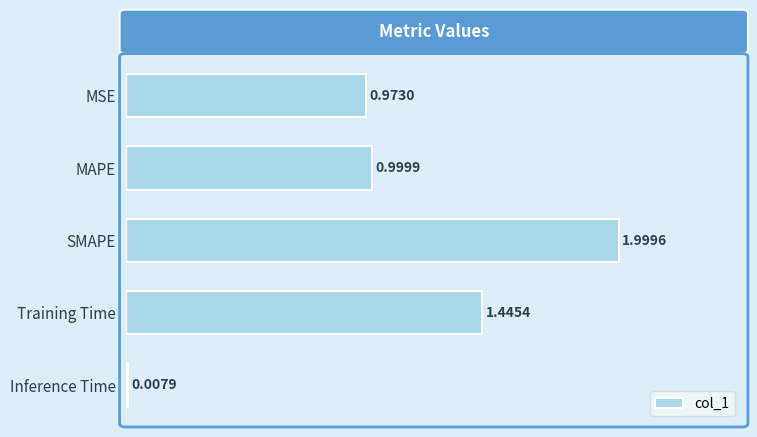

What is the label of the 1st bar from the top?

MSE